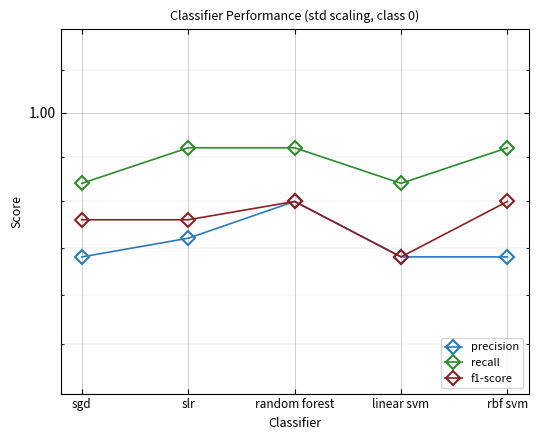

Does the chart display data point markers on the line(s)?

Yes